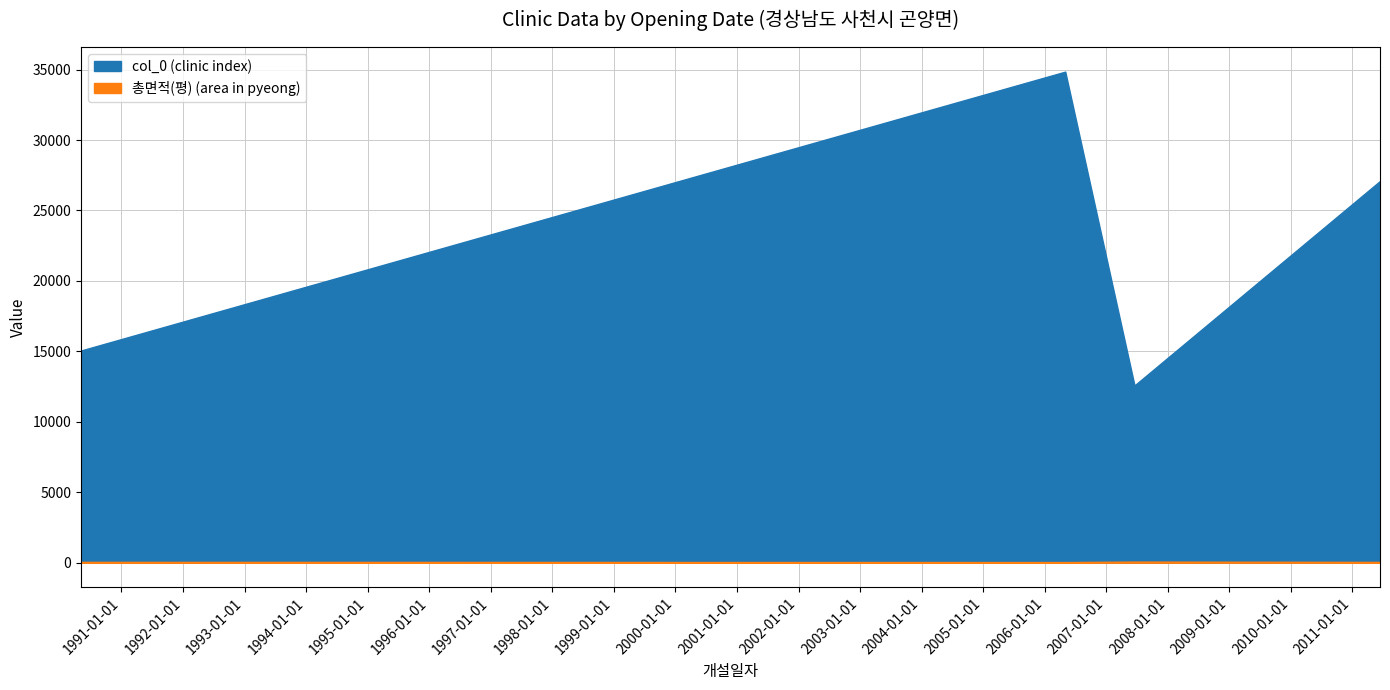

In col_0, how many points are lower than both neighbors (excluding endpoints)?

1